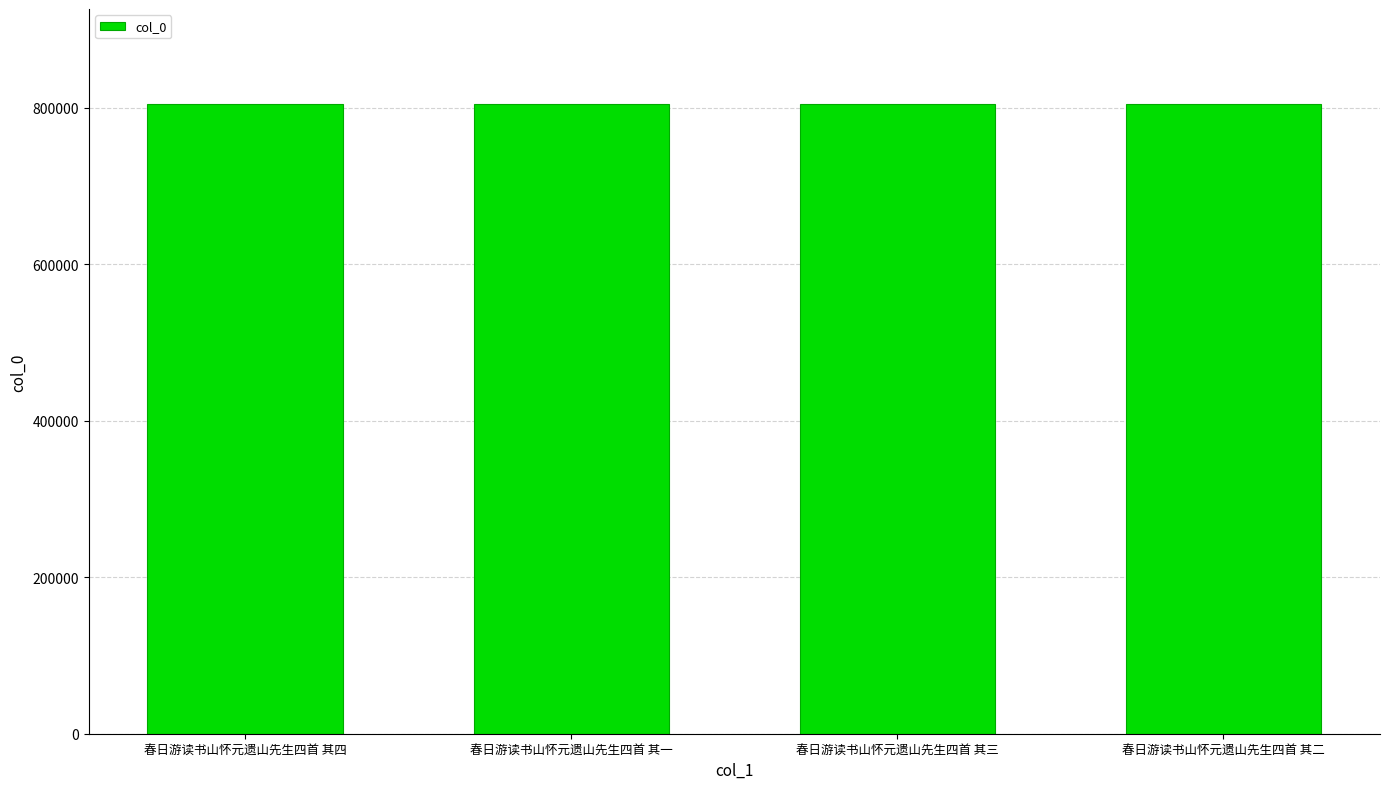

What is the approximate value at 春日游读书山怀元遗山先生四首 其三?

805110